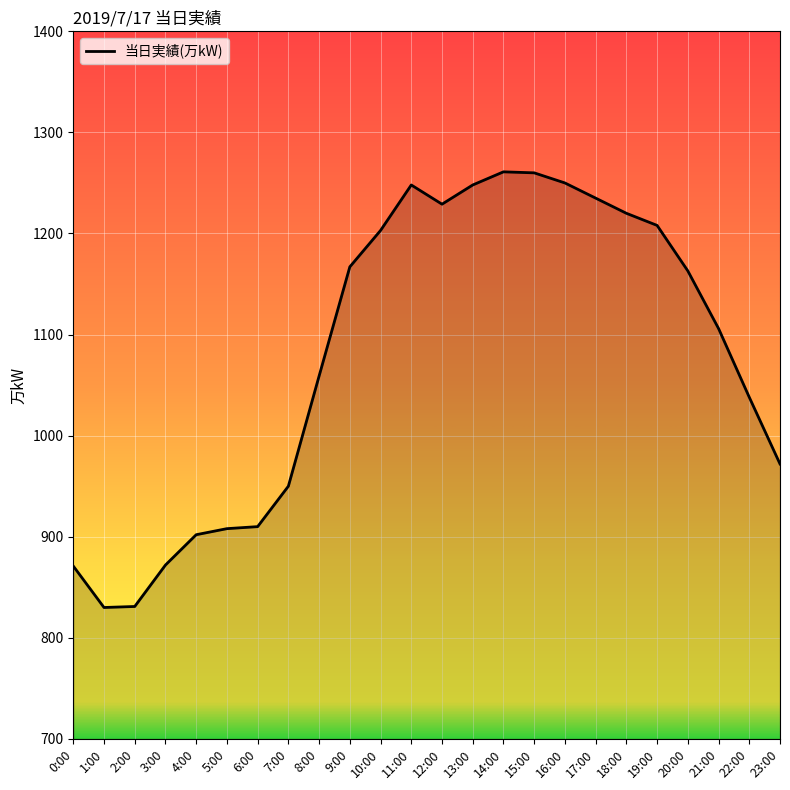

Where does the data first go above 1163?

9:00